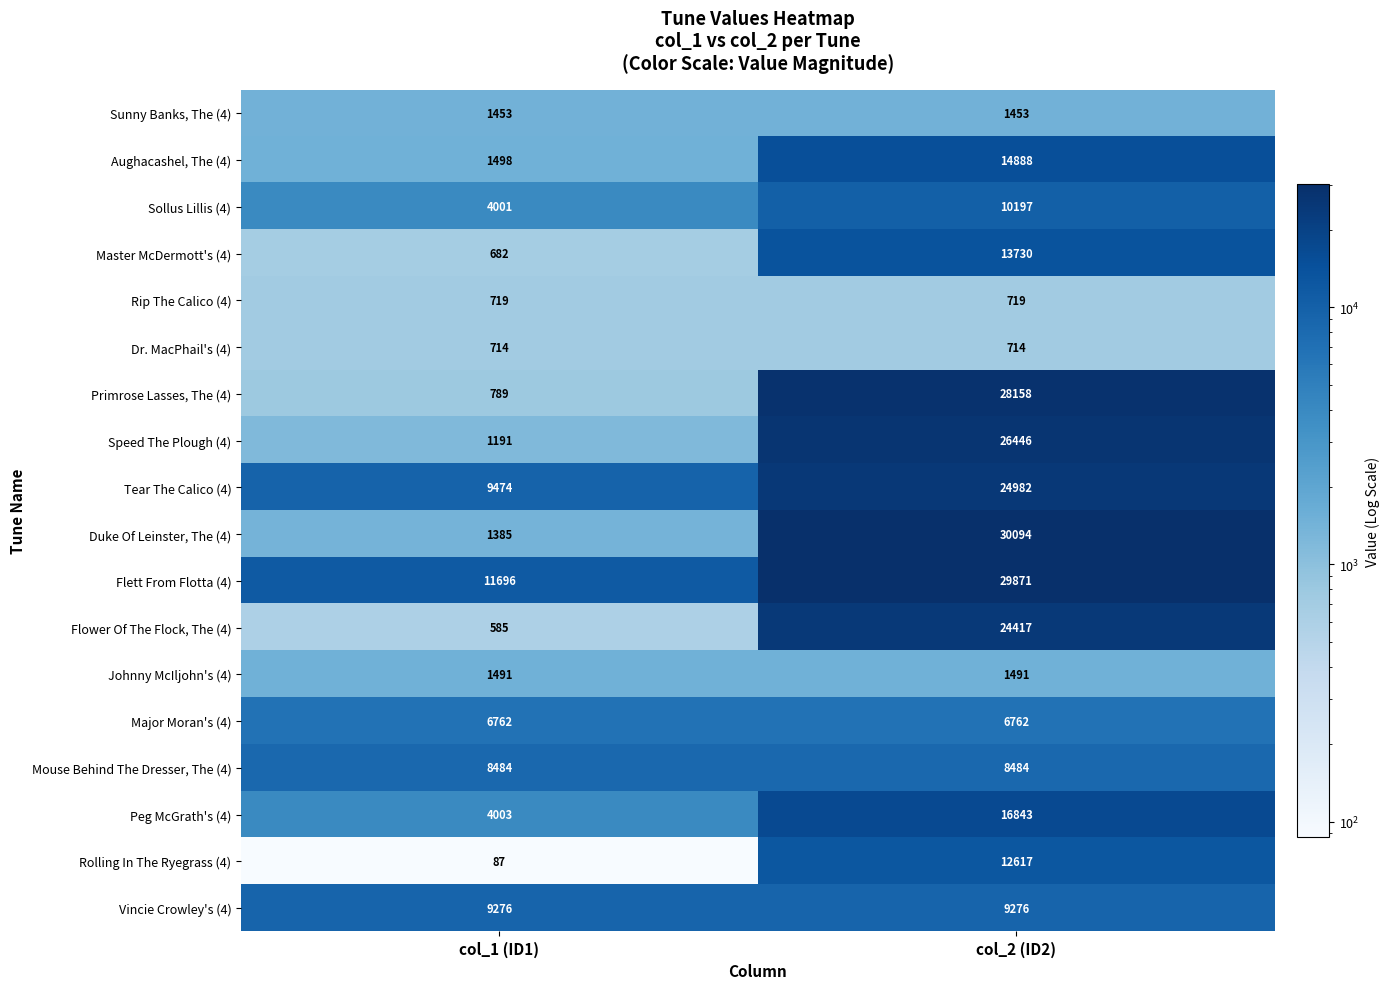

What value does the Aughacashel, The (4) series have at col_1 (ID1), to the nearest 10?

1500